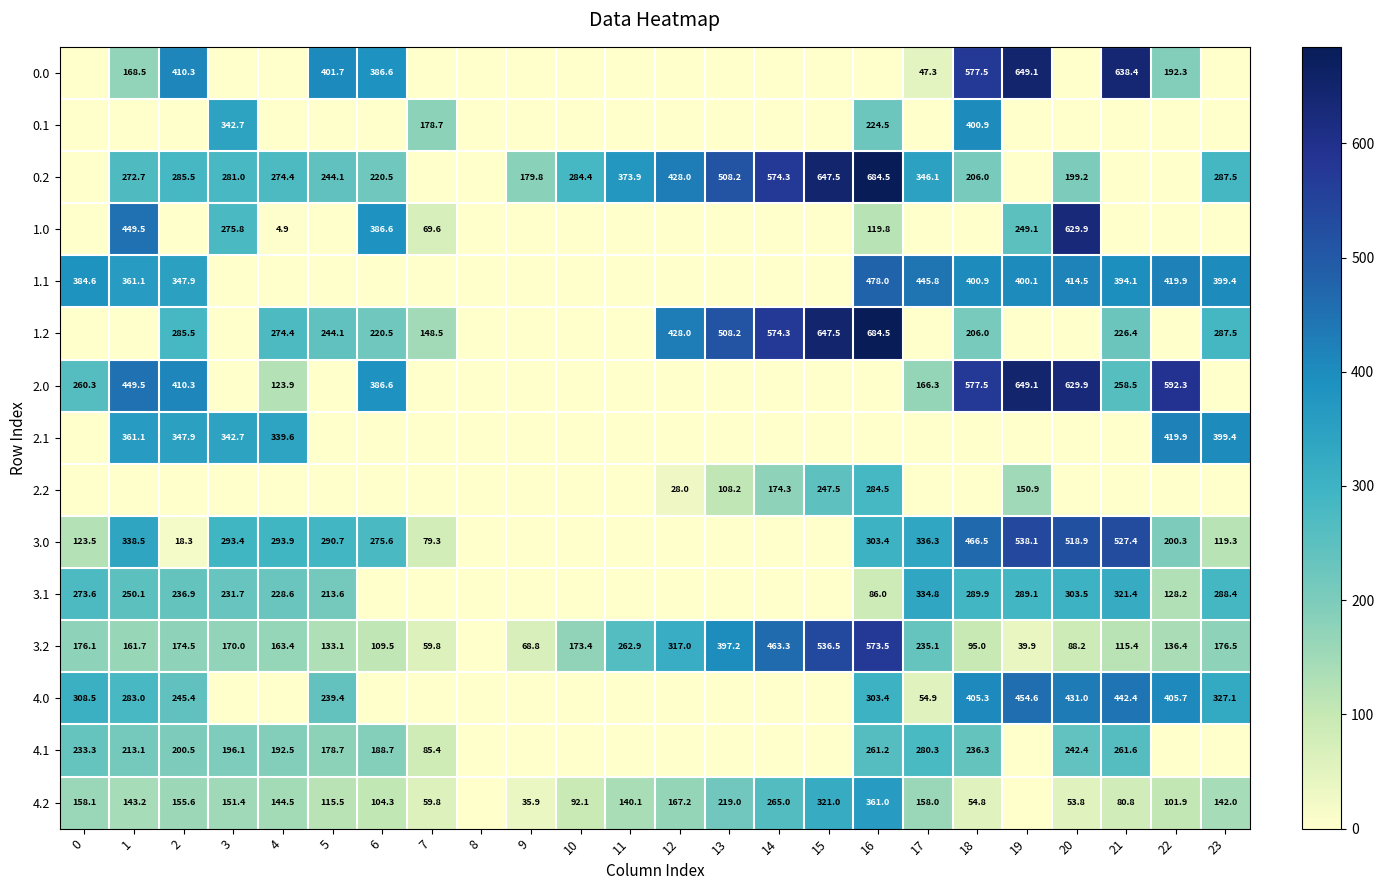

At which category is the sum across all series the highest?

16